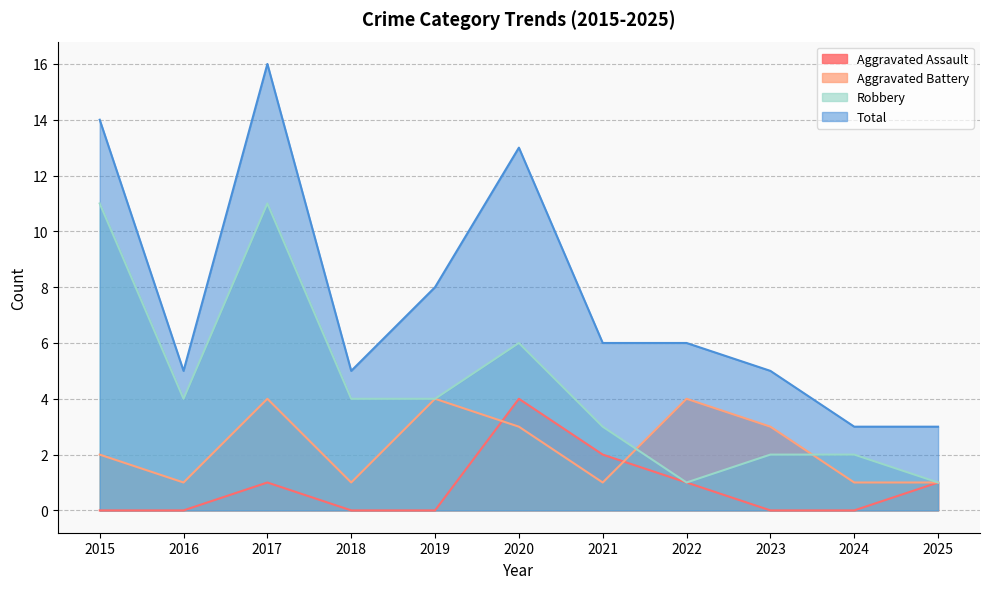

True or false: Total and Aggravated Battery intersect in this chart.

False